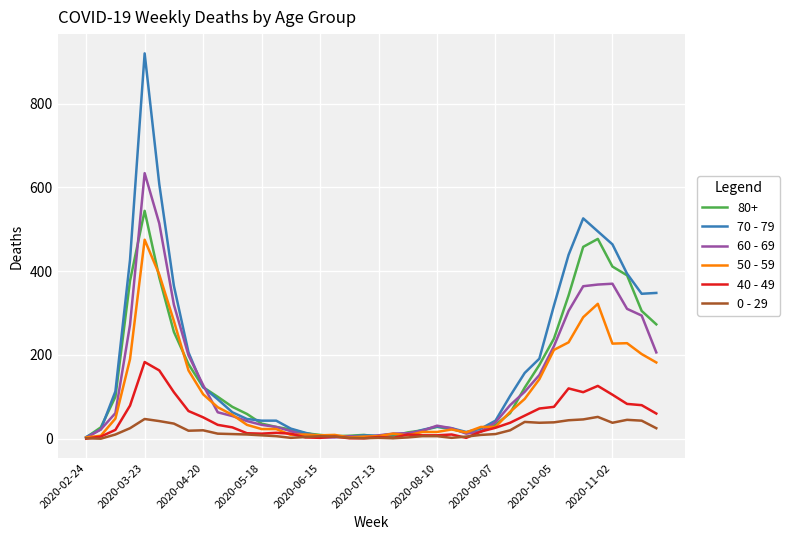

Which series has the largest range (max minus min)?

70 - 79